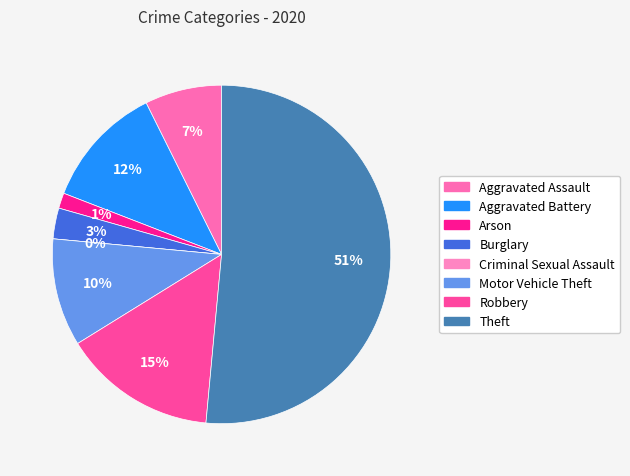

True or false: Motor Vehicle Theft accounts for 3% of the total.

False